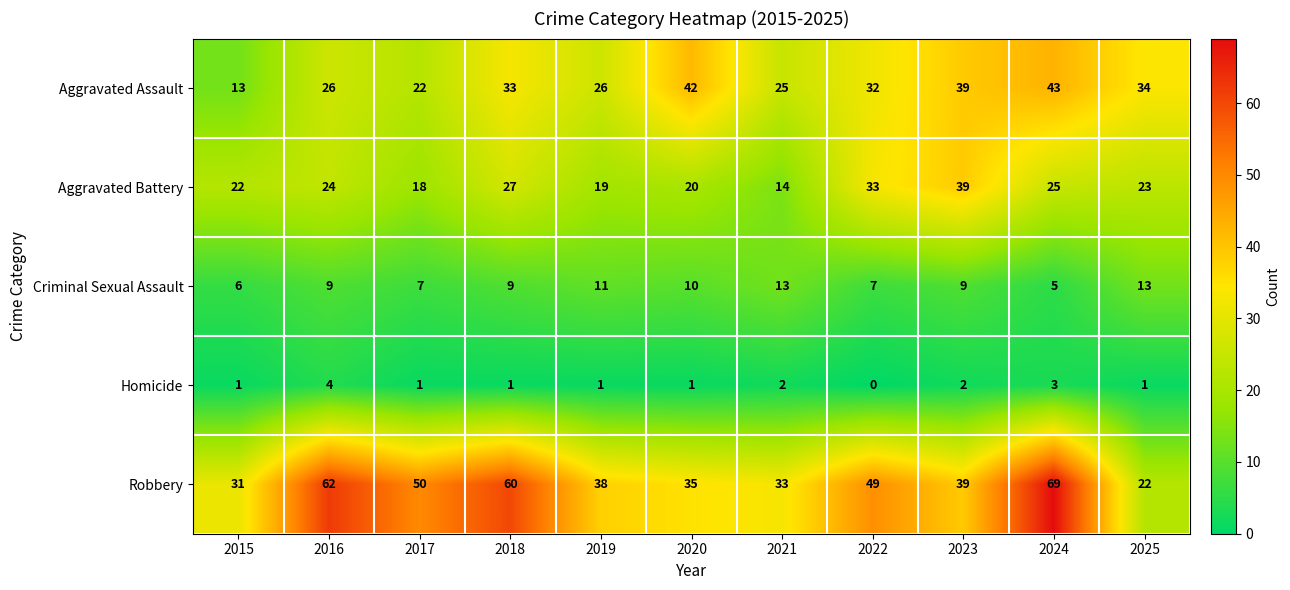

What is the sum of the Aggravated Battery values at 2025 and 2020?

43